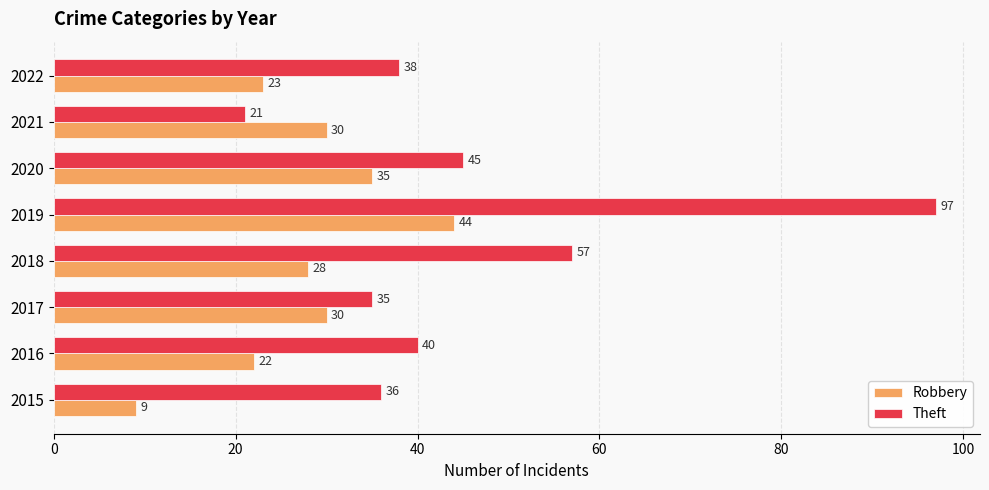

The Theft series shows 21 at 2021. True or false?

True